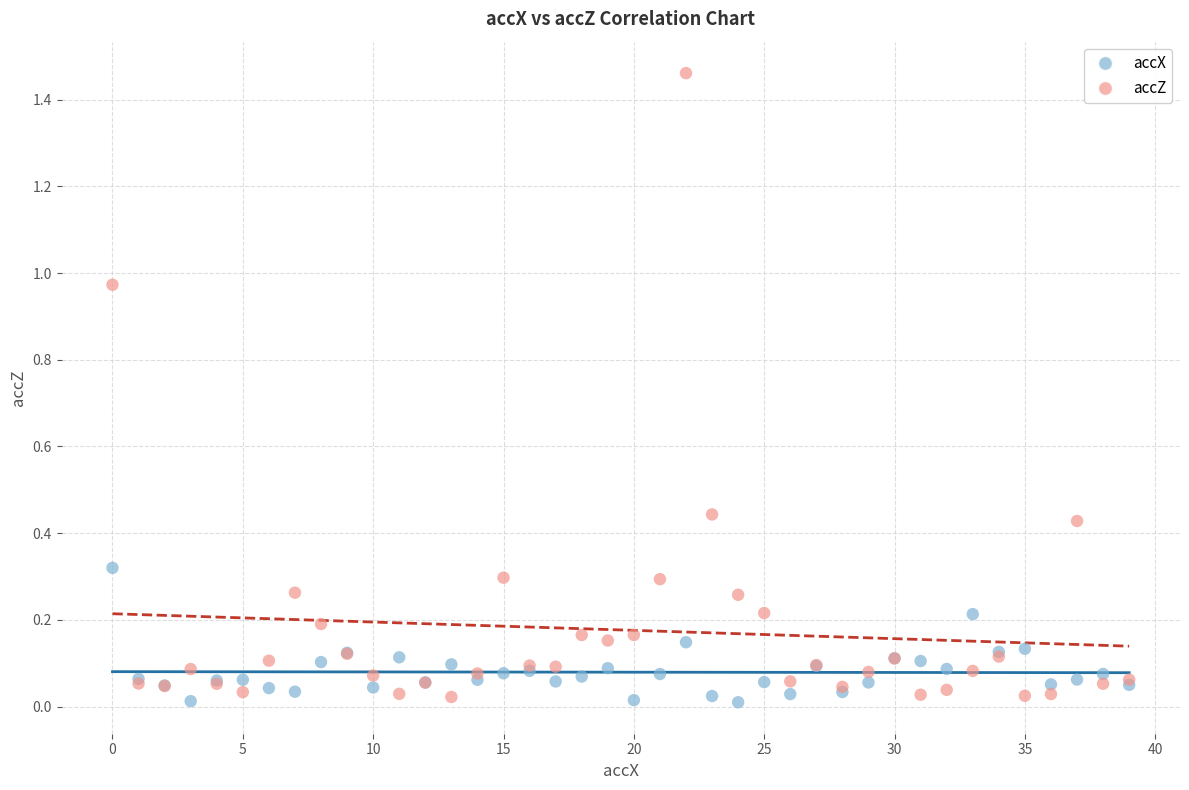

Which series reaches the maximum Y coordinate?

accZ